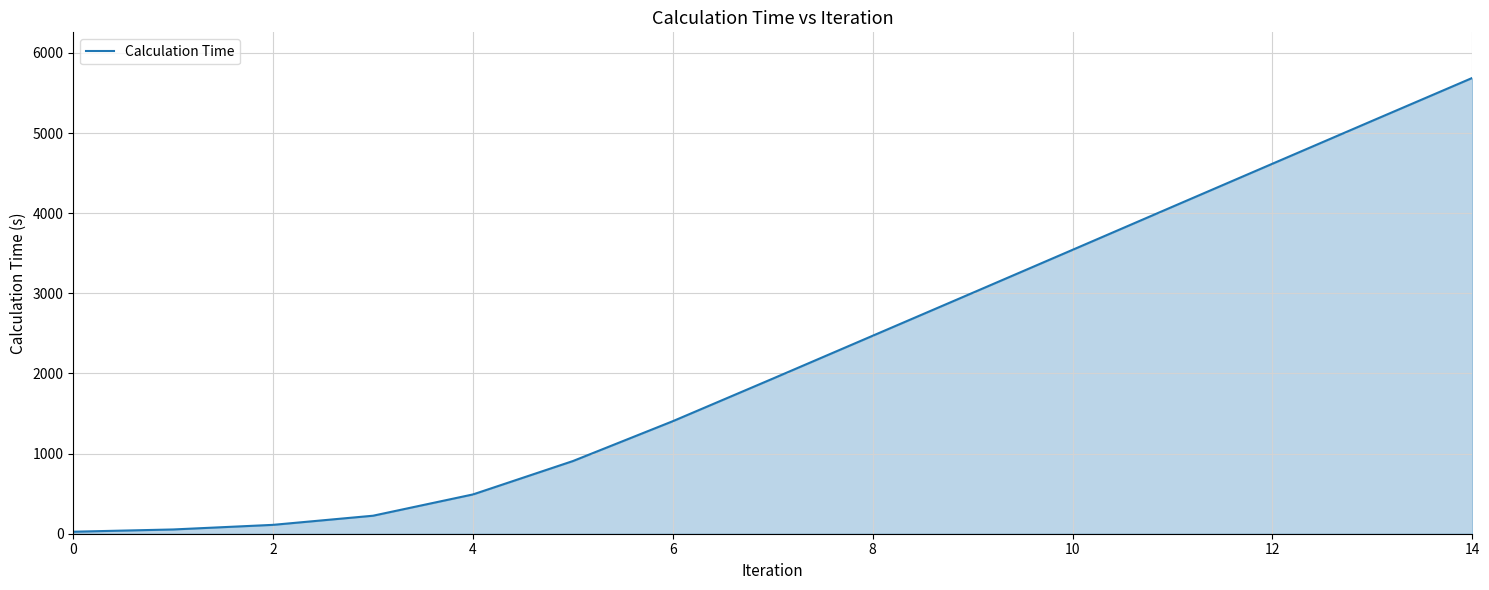

What is the sum of all values?

33716.8